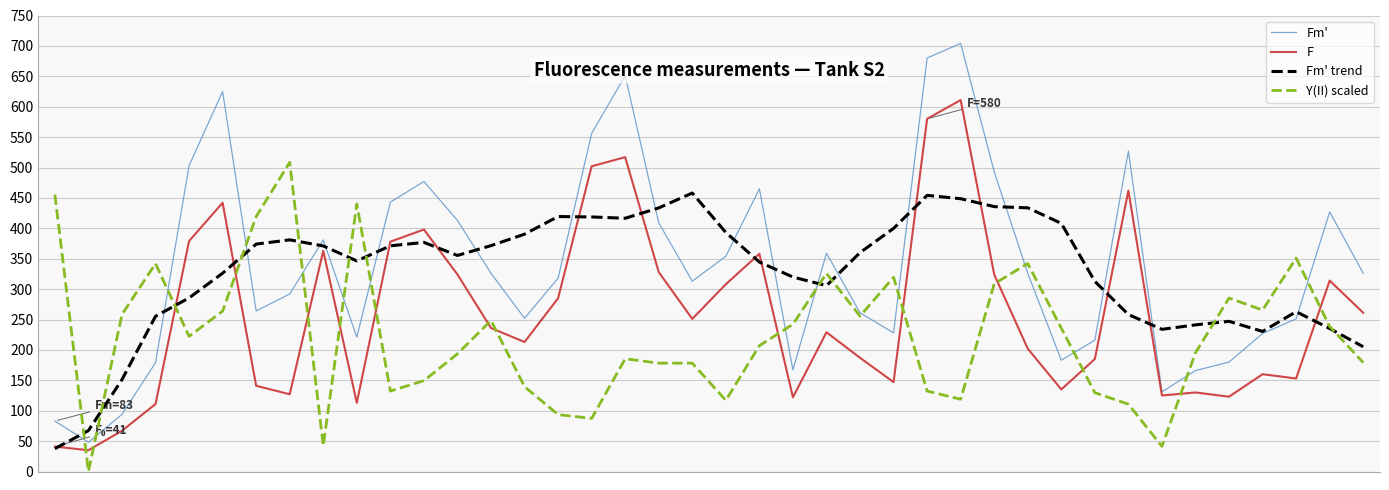

What is the greatest value displayed?

704.0